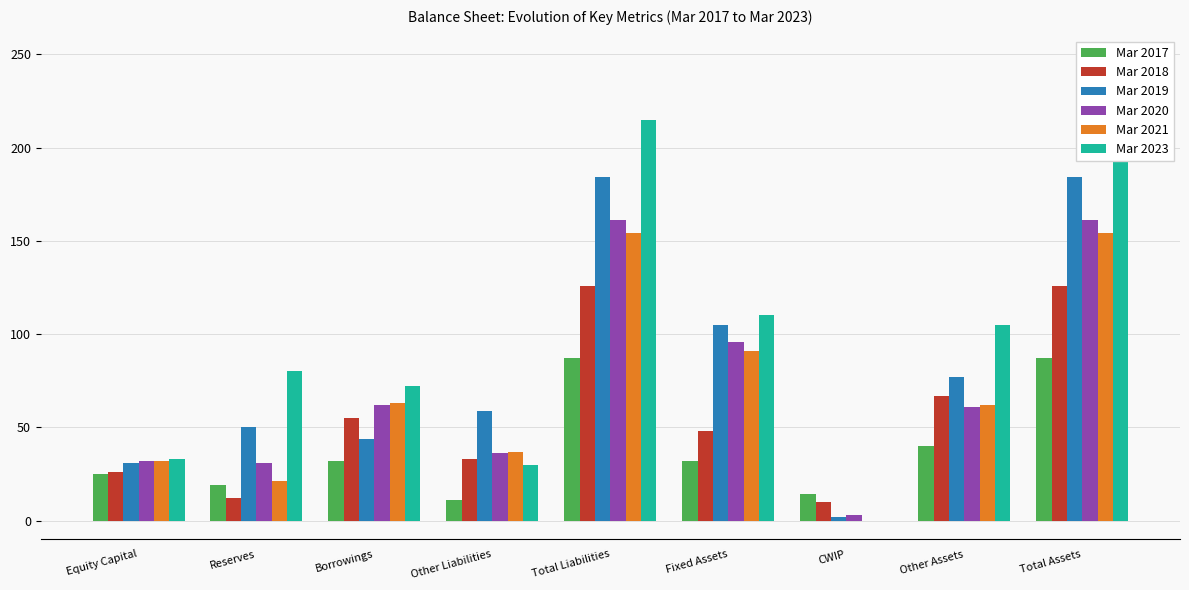

What is the minimum value for Mar 2019?

2